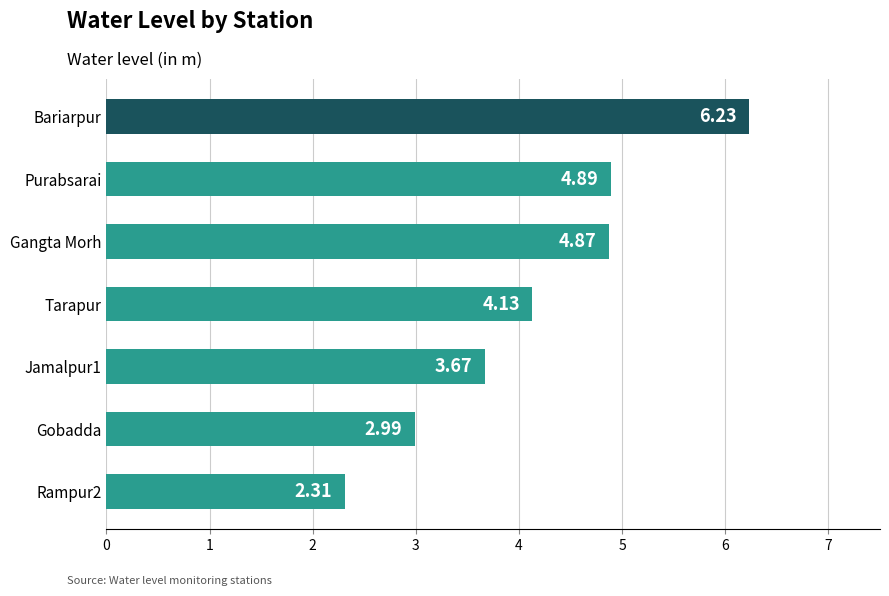

List the labels in order of value, smallest first.

Rampur2, Gobadda, Jamalpur1, Tarapur, Gangta Morh, Purabsarai, Bariarpur